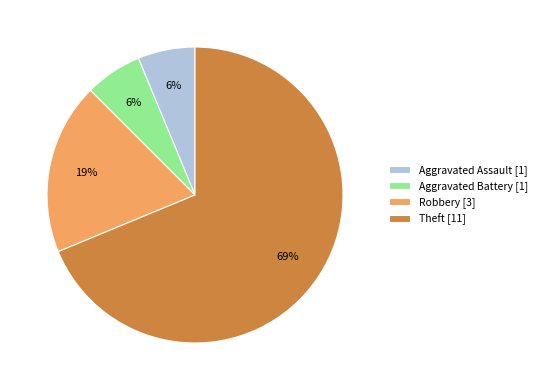

Which has a higher value, Aggravated Assault [1] or Theft [11]?

Theft [11]